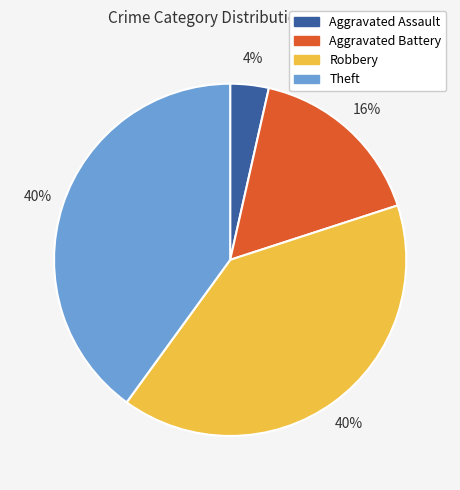

The Aggravated Battery slice represents 7% of the pie. True or false?

False